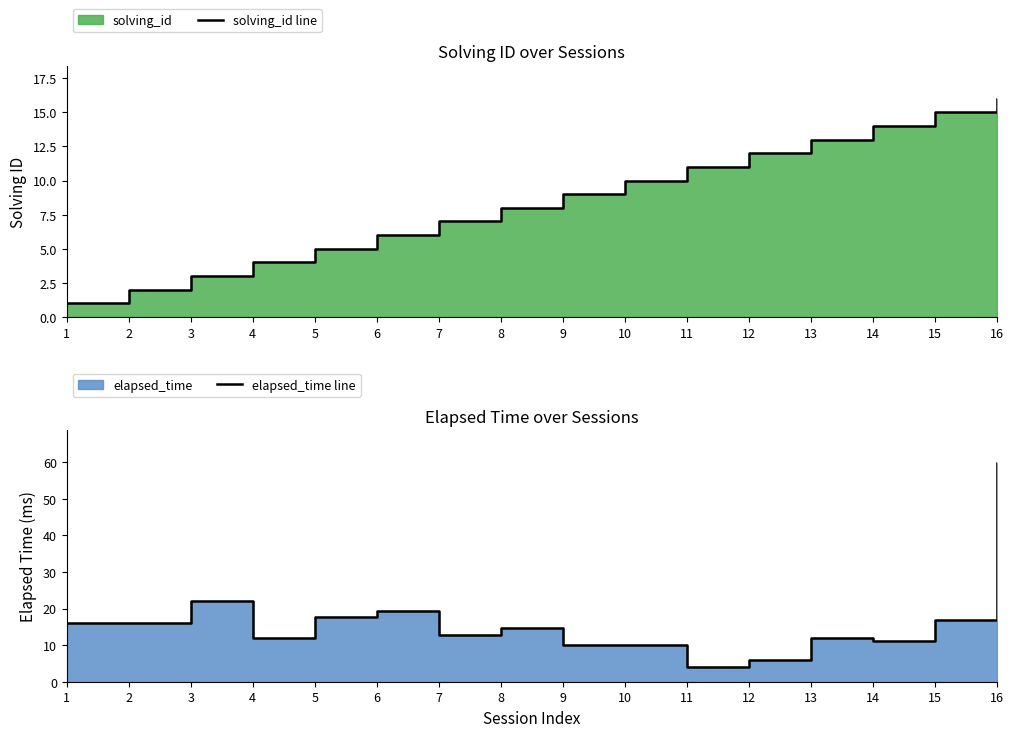

The elapsed_time line series shows 59.8 at 16. True or false?

True